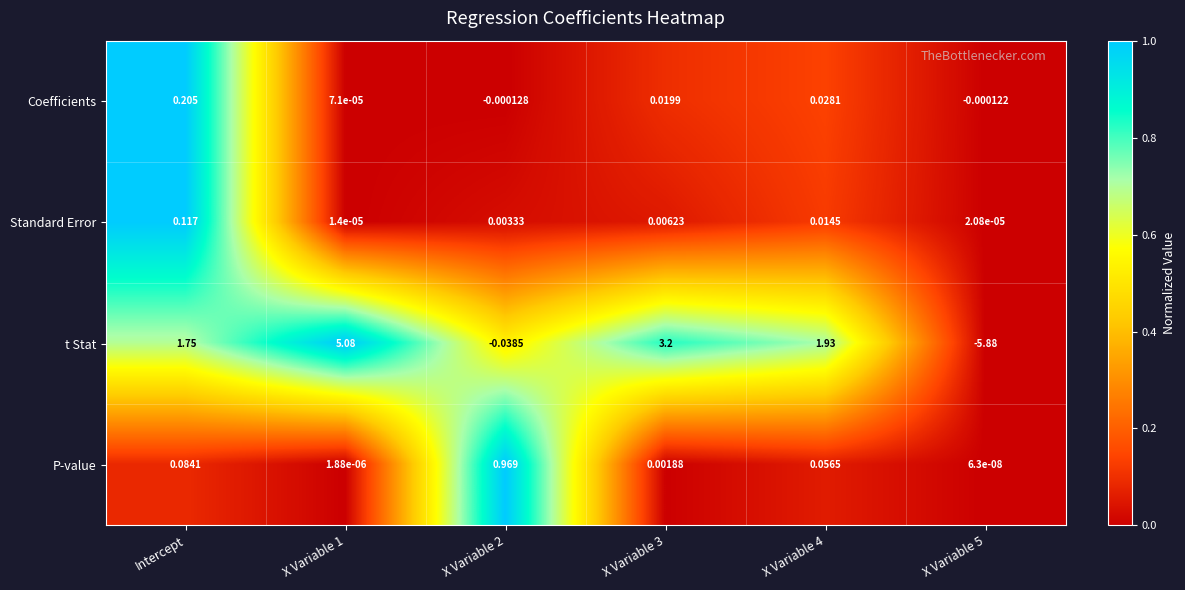

Which series has the largest range (max minus min)?

t Stat